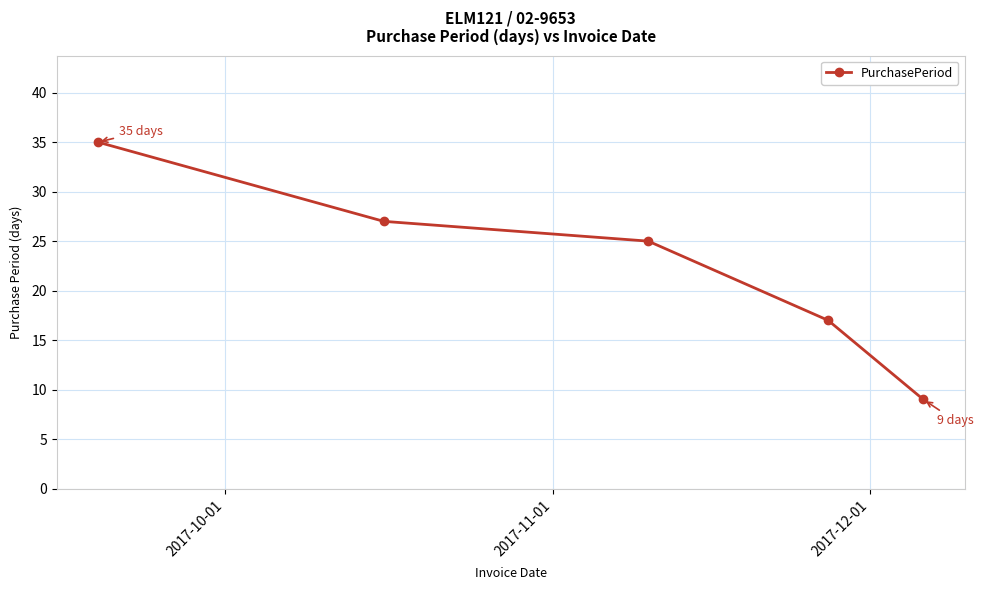

What is the greatest value displayed?

35